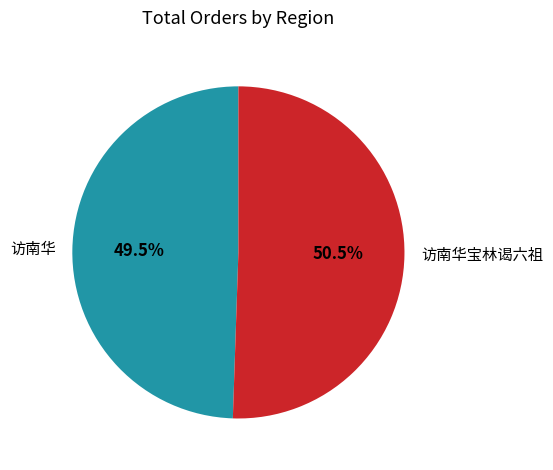

Between 访南华宝林谒六祖 and 访南华, which is larger?

访南华宝林谒六祖